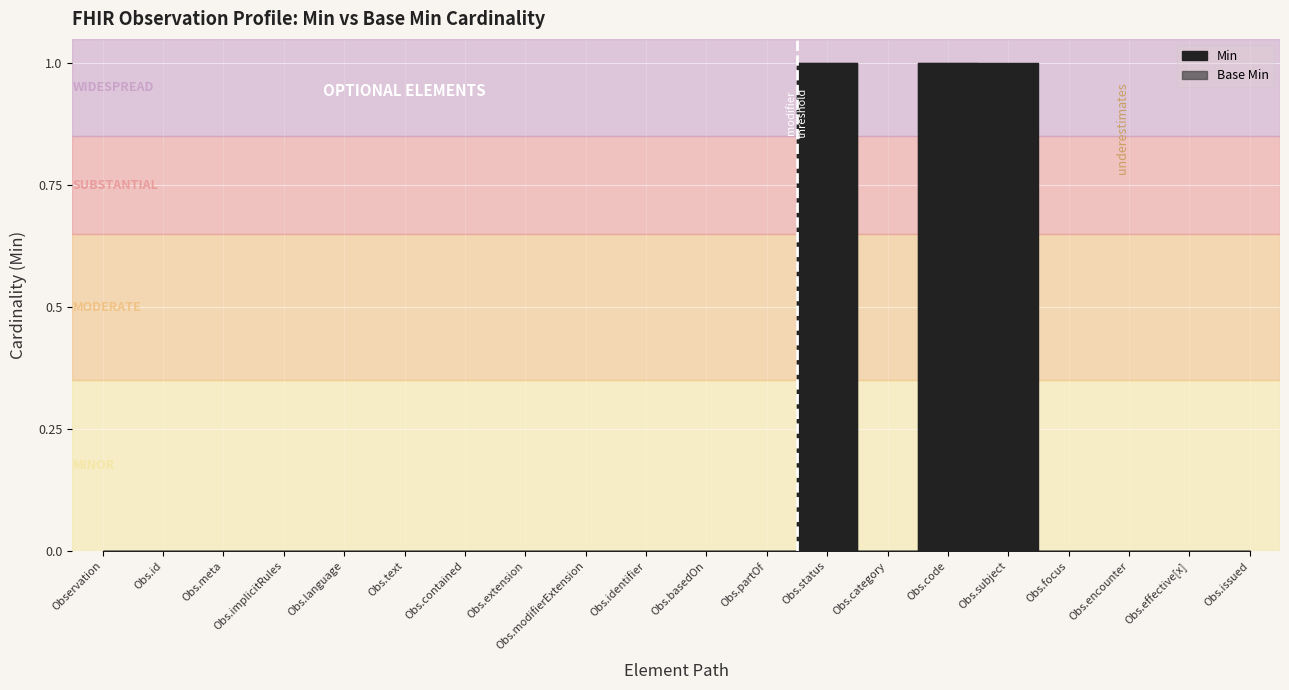

True or false: Min and Base Min cross at least once.

False